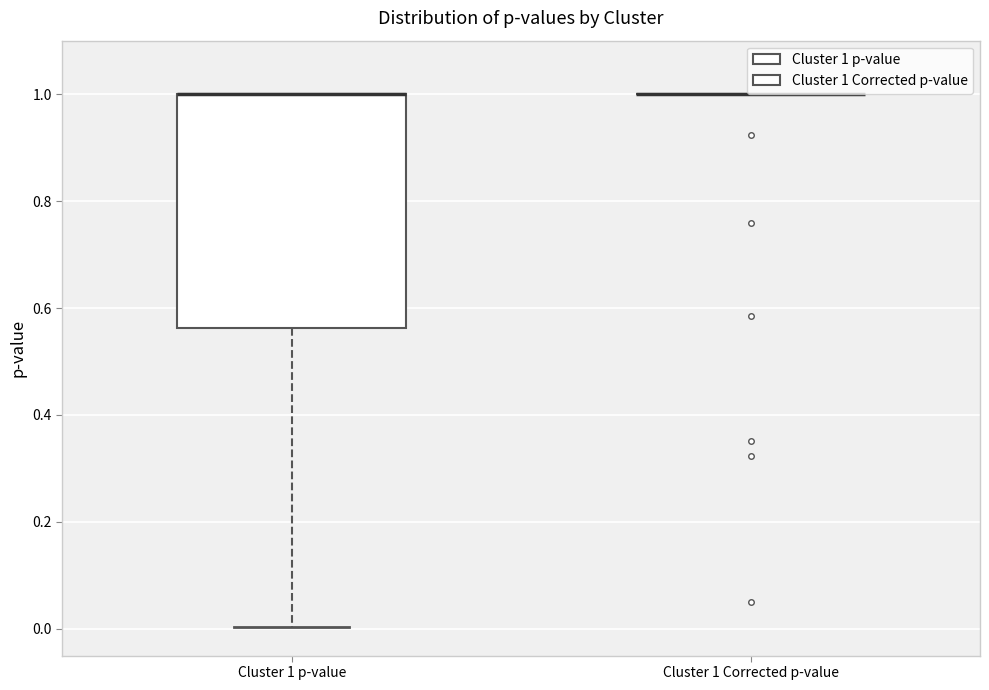

Comparing the boxes themselves (not the whiskers), which one is the tallest?

Cluster 1 p-value